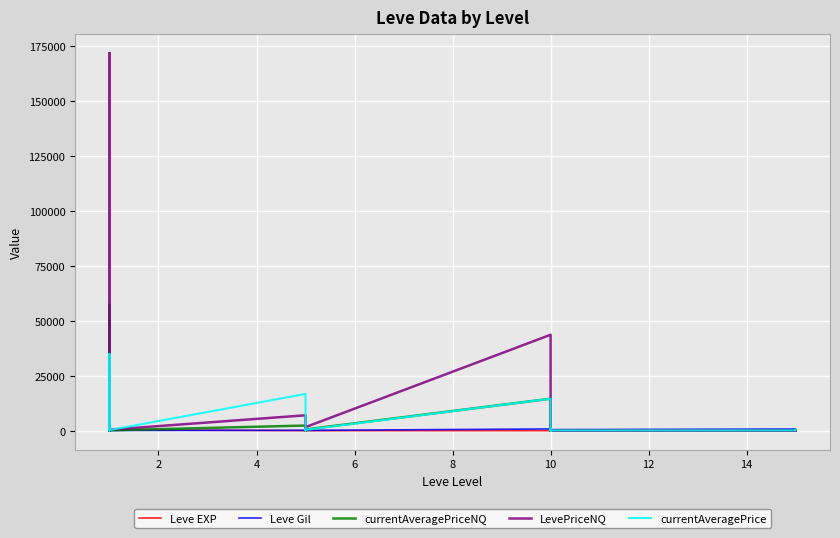

True or false: currentAveragePrice and Leve EXP cross at least once.

True